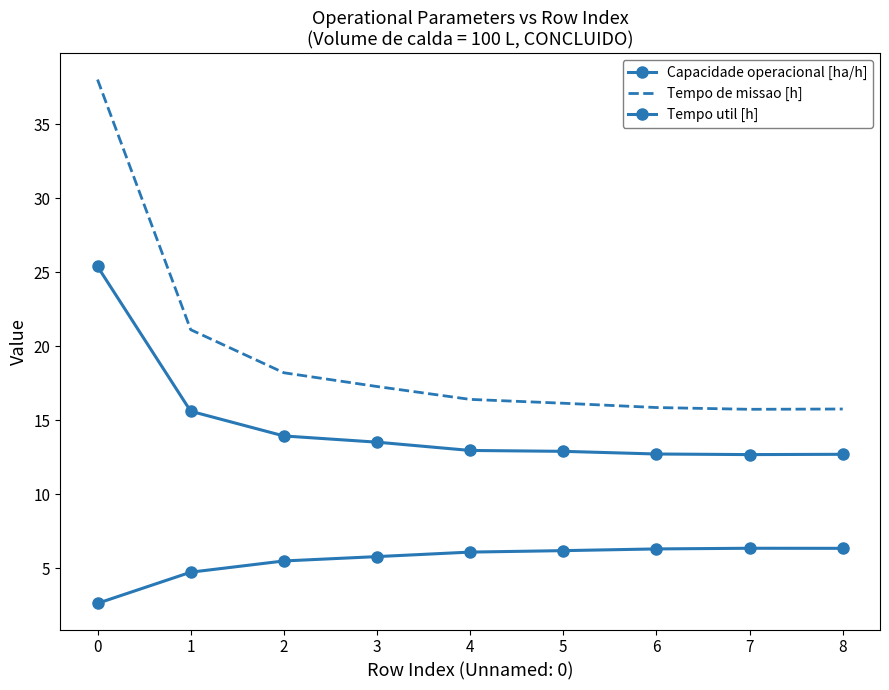

At 1, list the series in order from smallest to largest.

Capacidade operacional [ha/h], Tempo util [h], Tempo de missao [h]